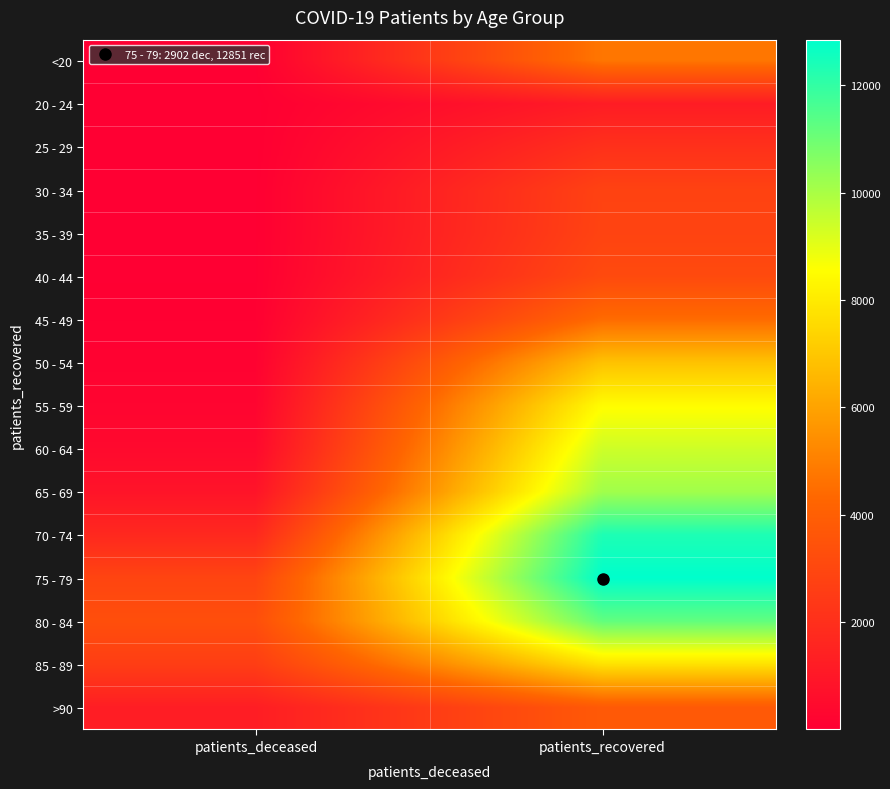

Which series has the largest total across all categories?

75 - 79